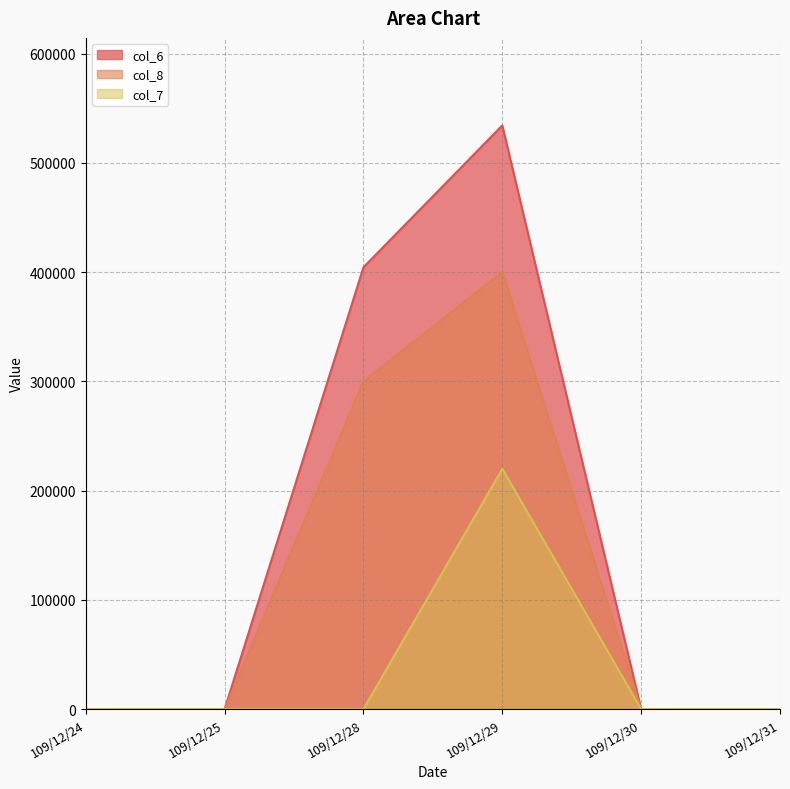

True or false: col_6 and col_8 cross at least once.

False